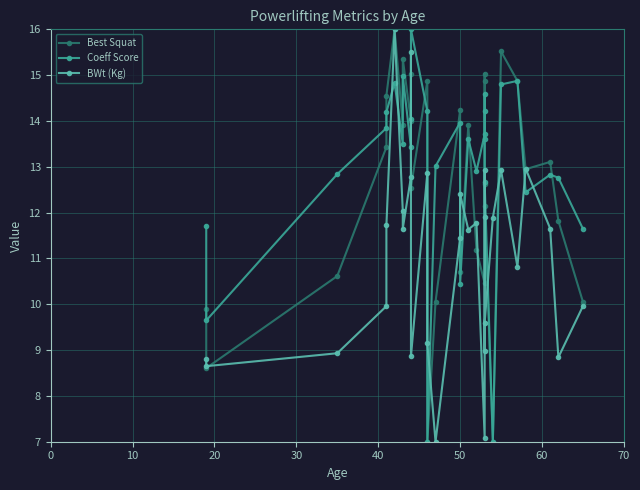

Is this an area chart (filled region under the line)?

No